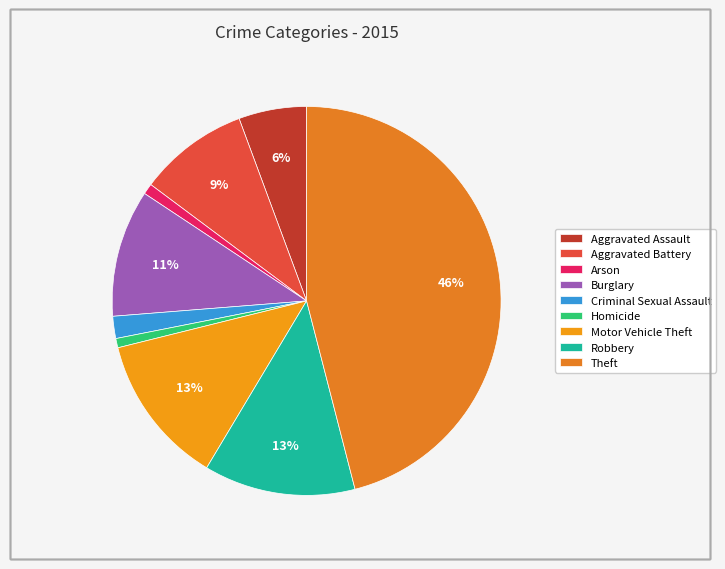

What is the ratio of the value at Robbery to the value at Aggravated Assault?

2.2